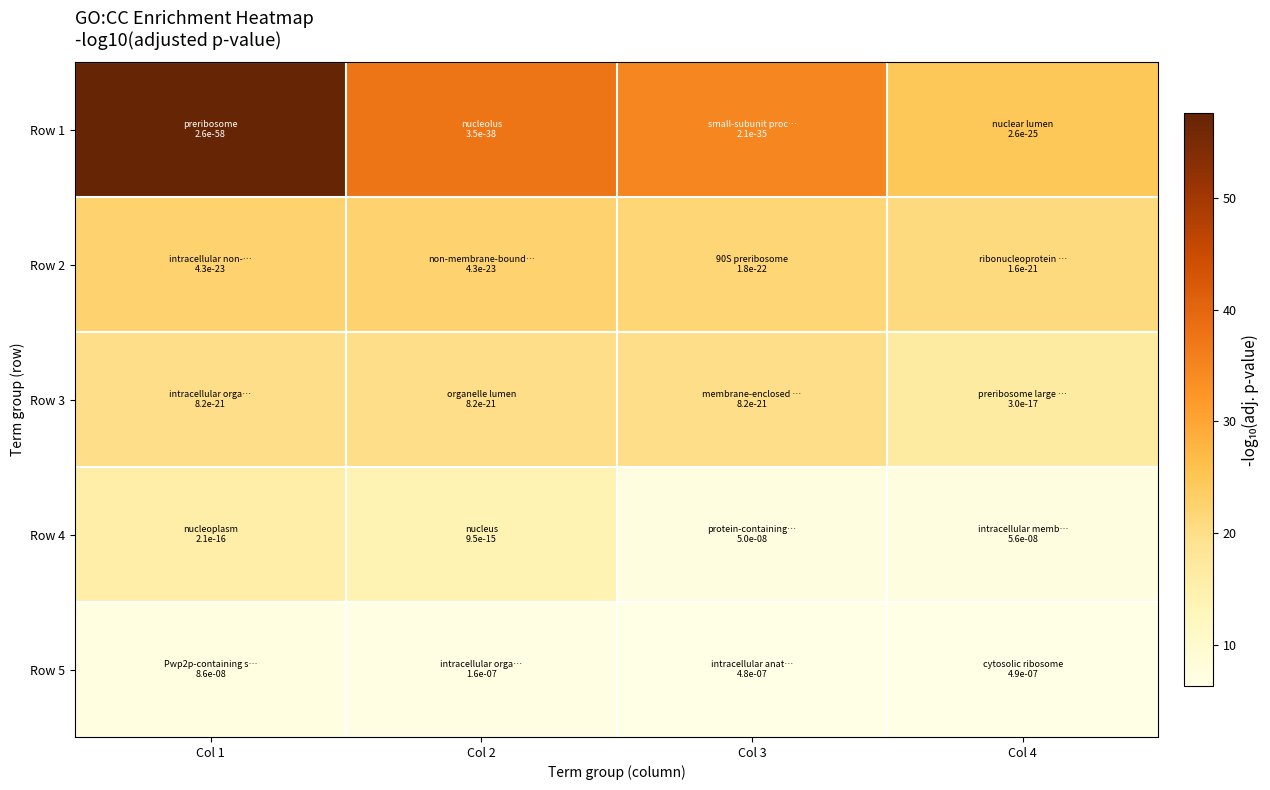

At how many categories does at least one series exceed 33?

3